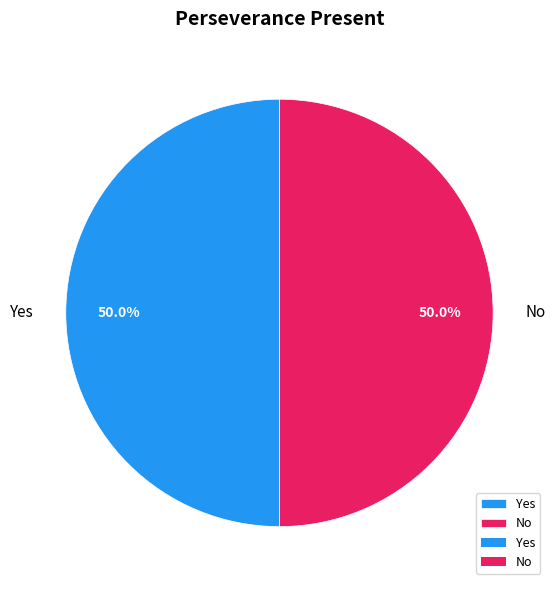

Approximately how many times larger is the value at Yes compared to No?

1.0